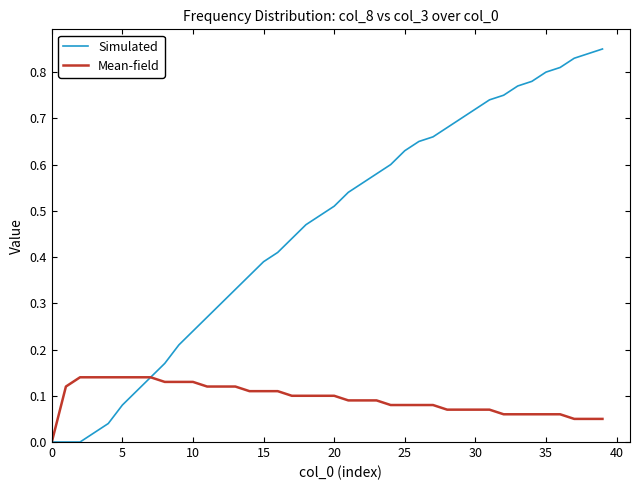

Which series has the widest spread of values?

Simulated